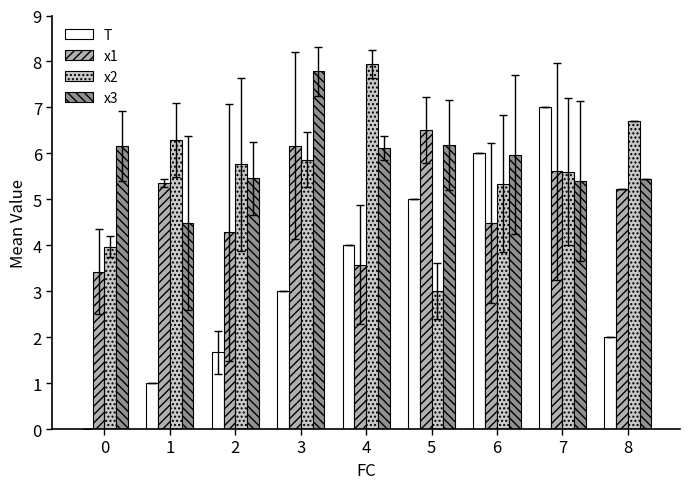

At which category is the sum across all series the highest?

7